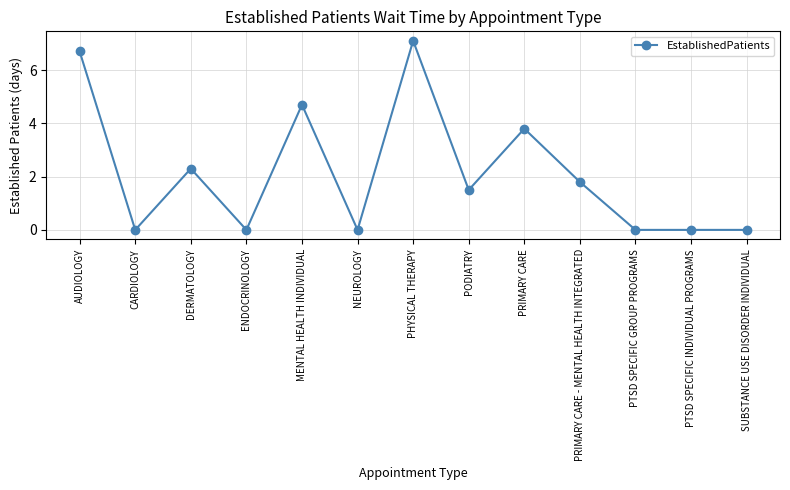

True or false: the data has more than 2 interior local peaks.

True